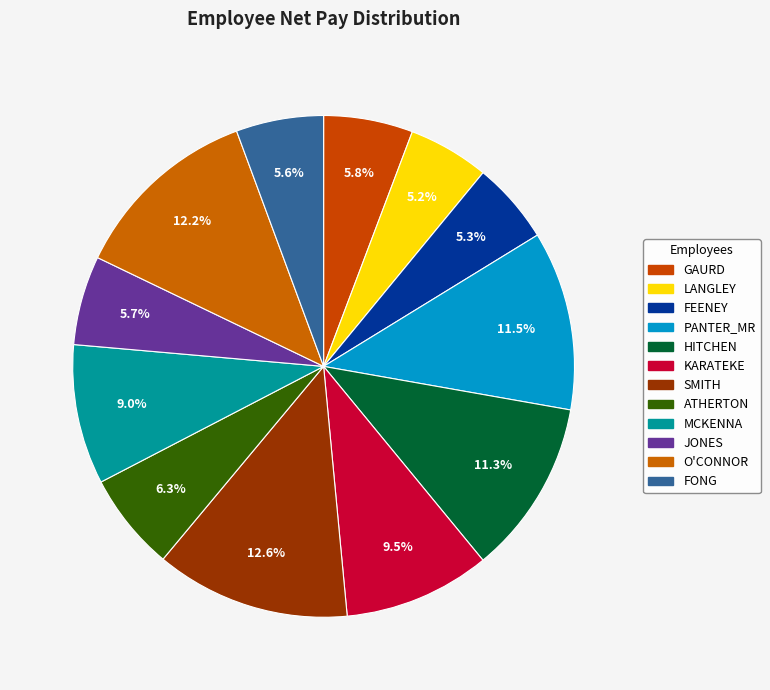

To the nearest percent, what is the difference between the KARATEKE and PANTER_MR slice percentages?

2%